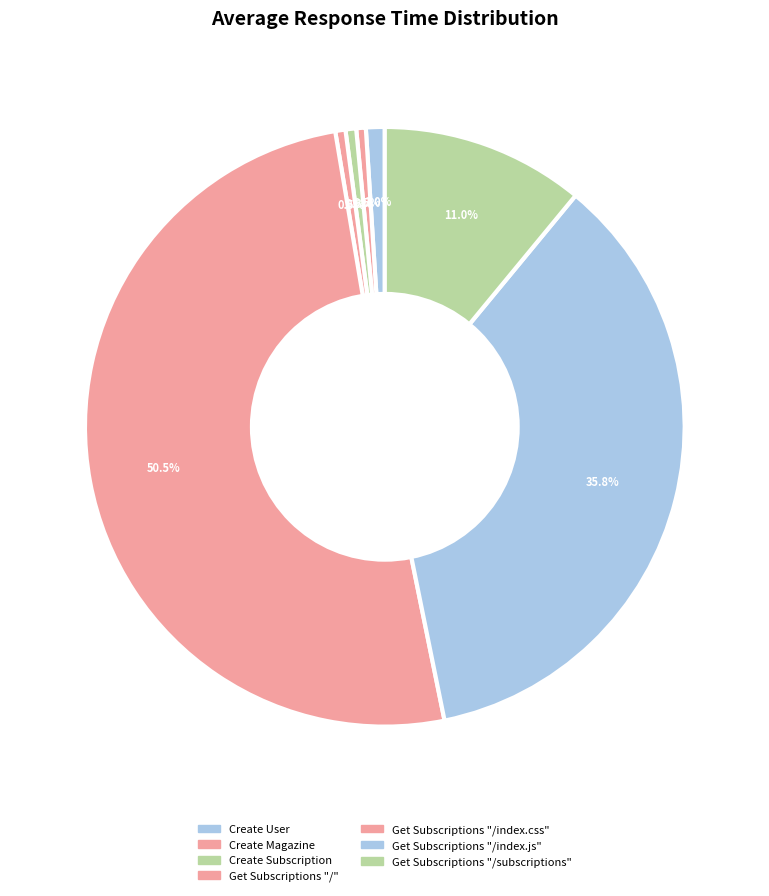

Count the number of slices in the pie.

7